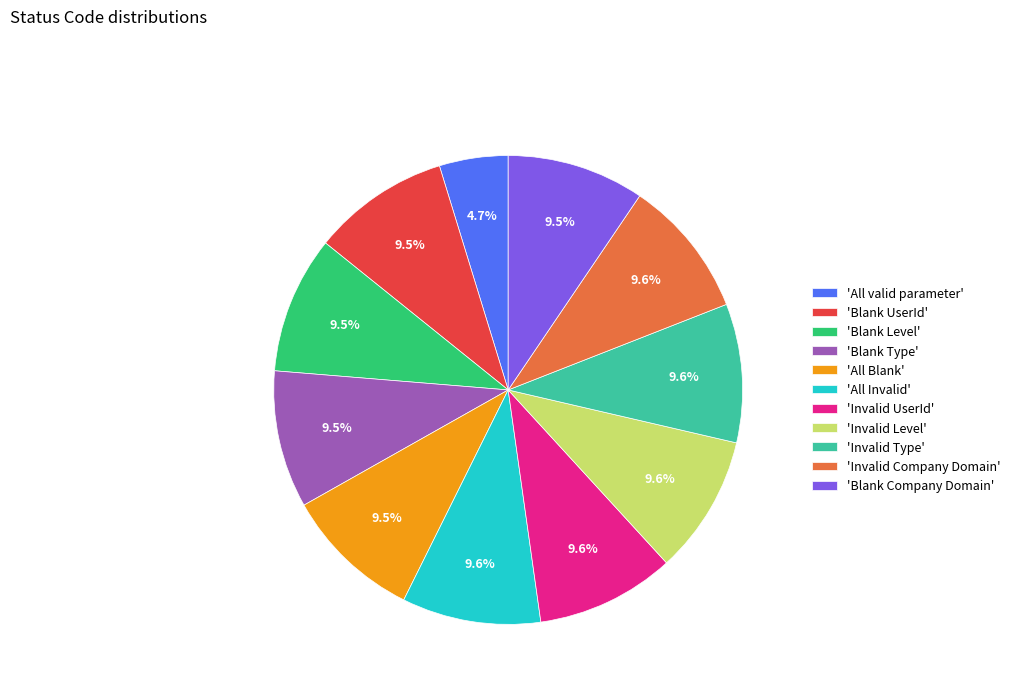

Which slice is the smallest?

'All valid parameter'